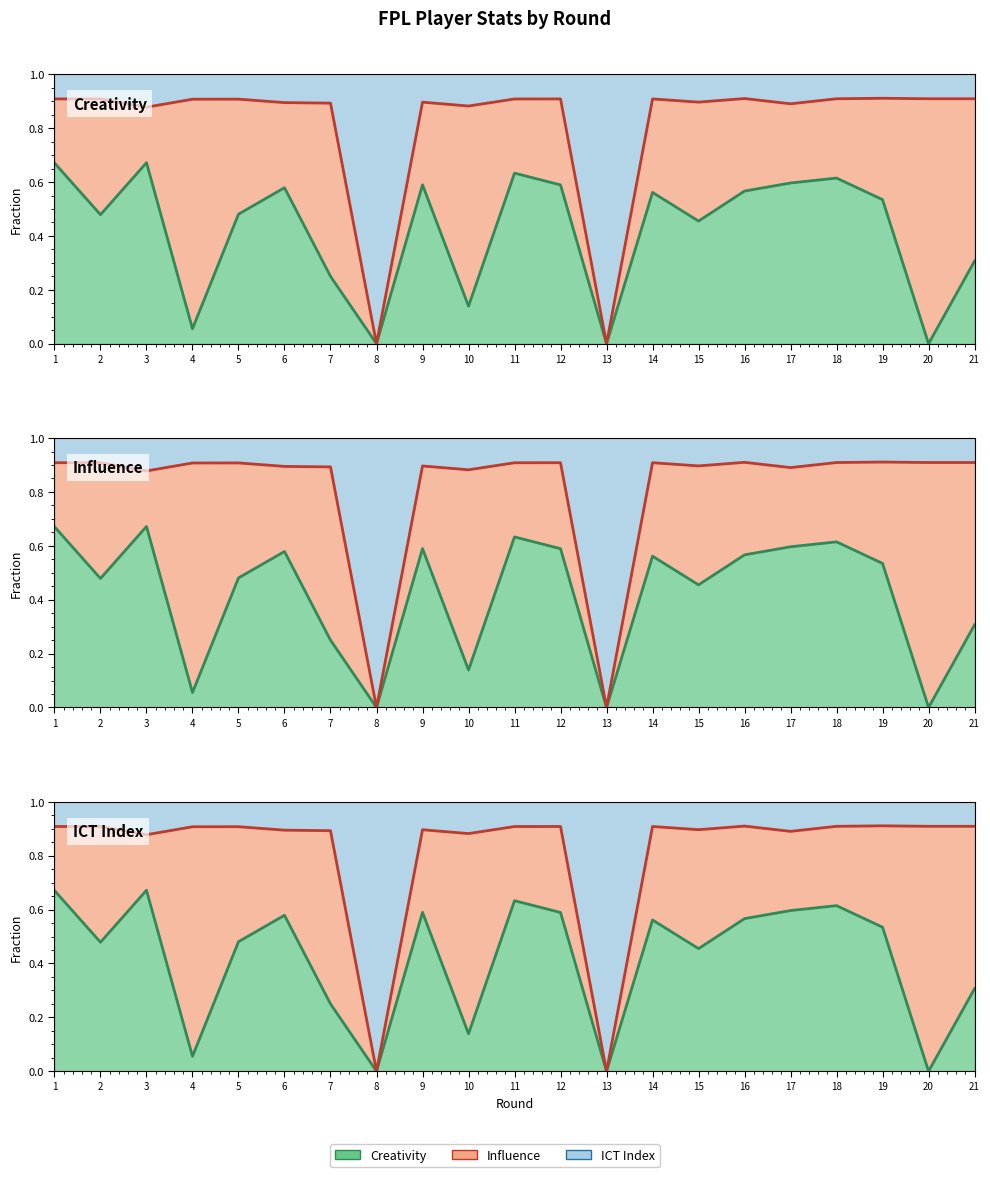

What is the difference between the highest and lowest values at 18?

0.3